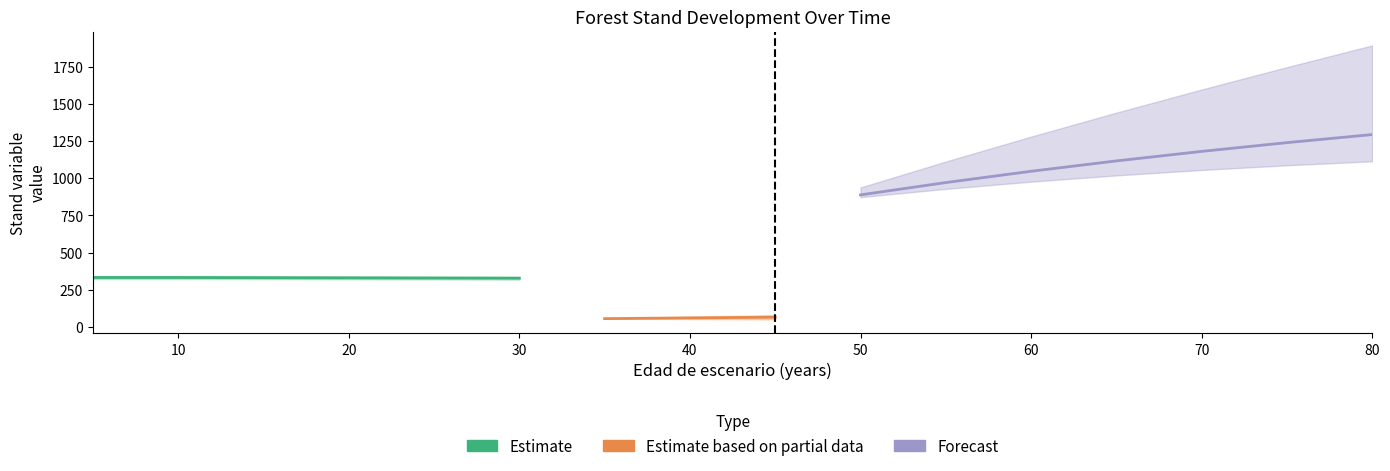

Which category has the highest value in the G series?

80